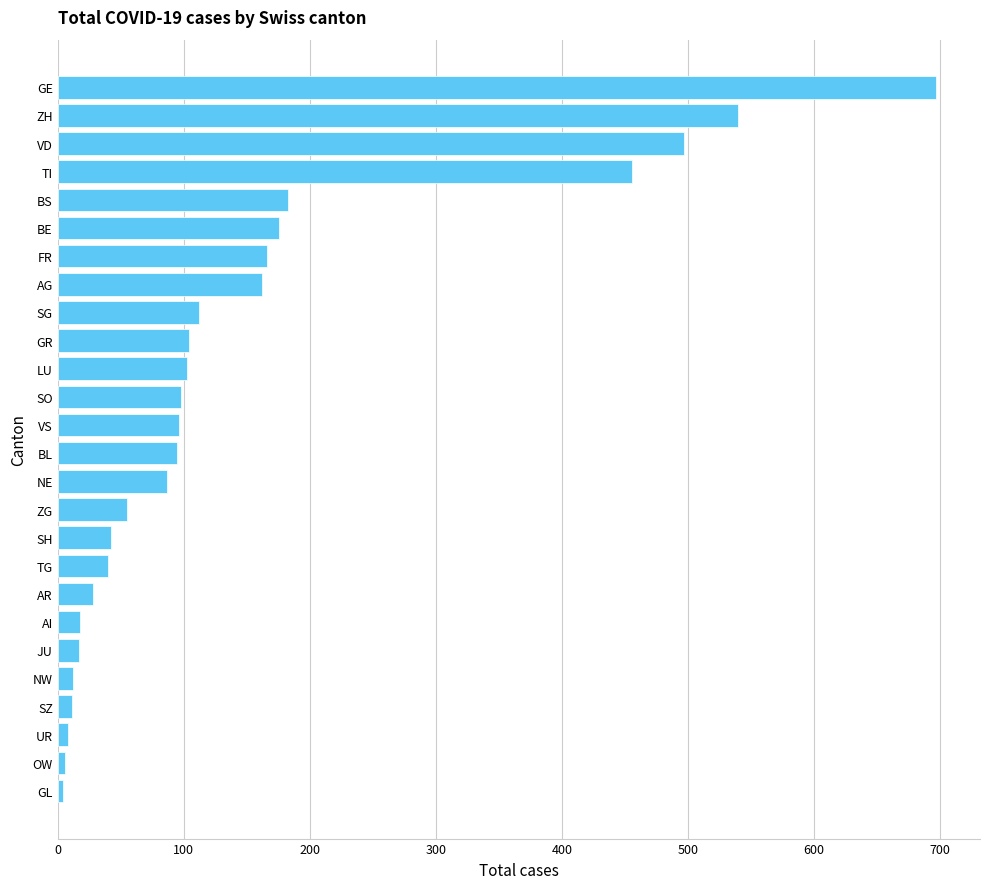

What is the greatest value displayed?

697